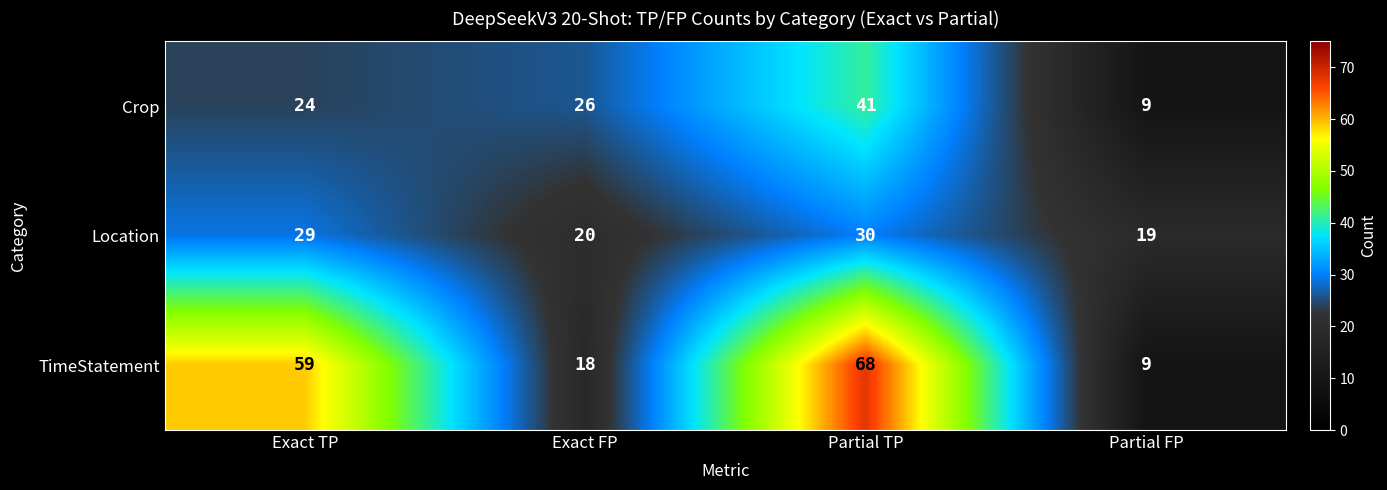

What is the total value across all series at Partial FP?

37